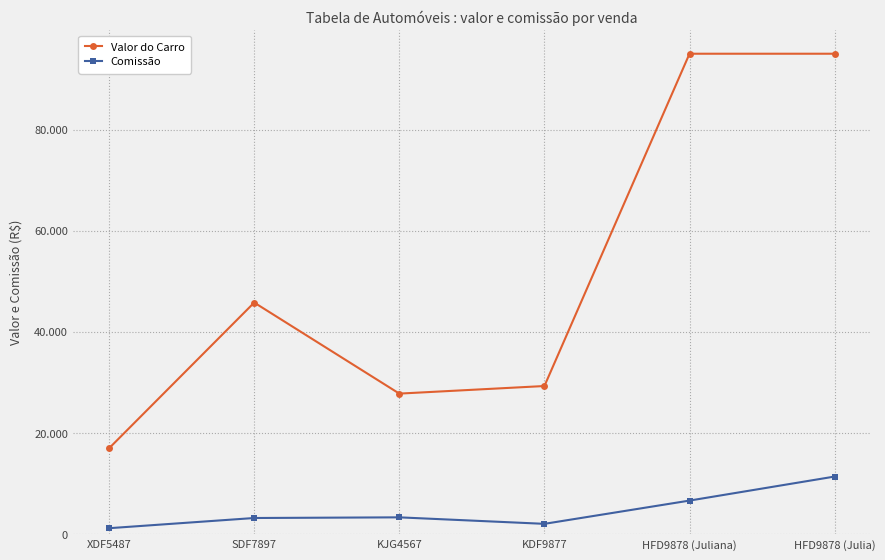

What is the minimum value for Valor do Carro?

17000